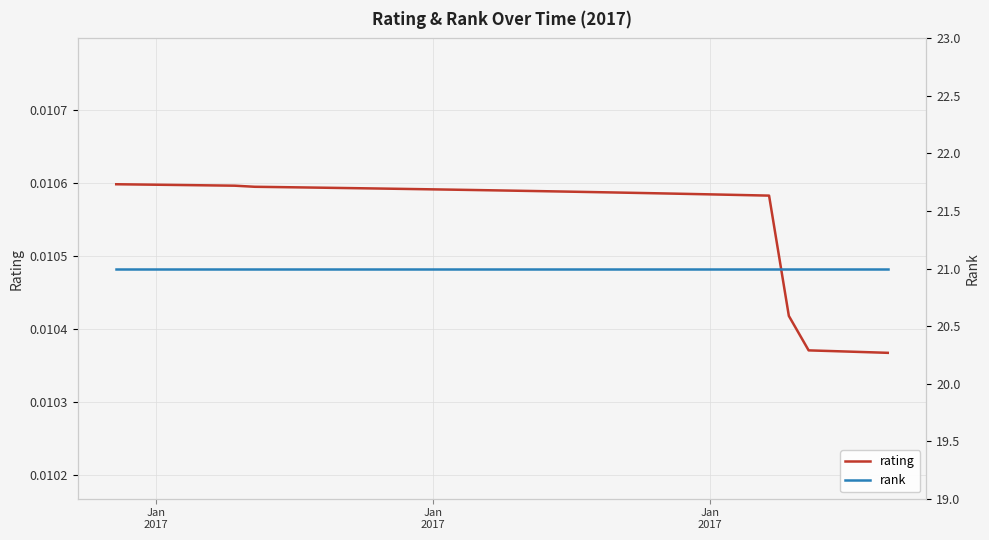

True or false: rank and rating cross at least once.

False